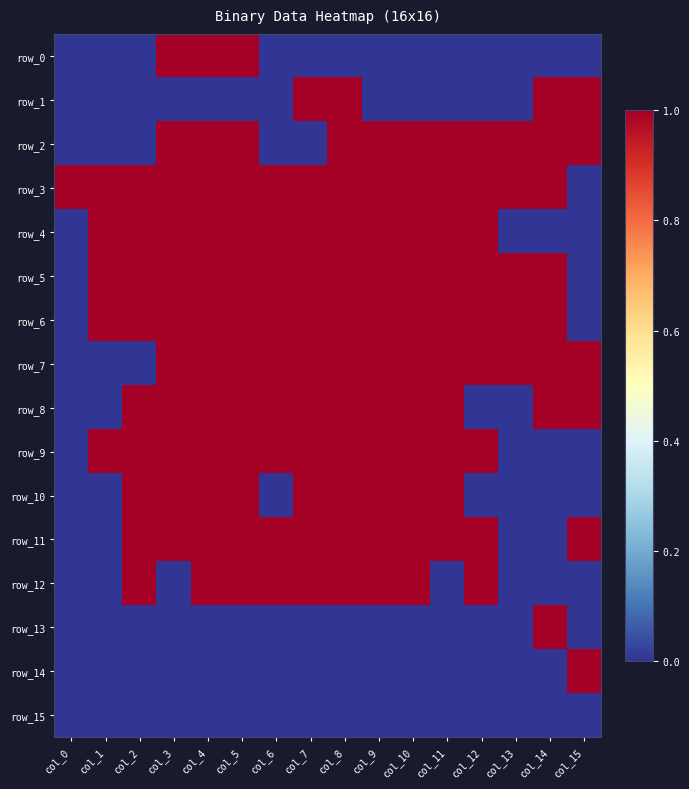

Is the value of row_0 at col_0 greater than the value of row_6 at col_10?

No